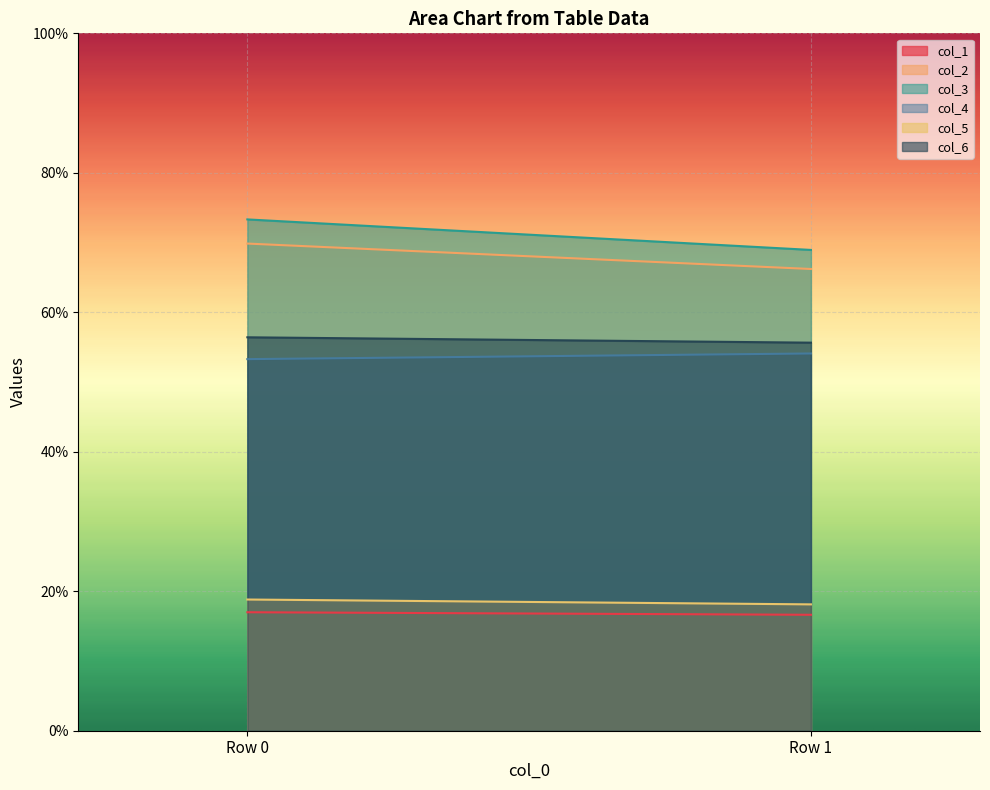

At Row 1, list the series in order from largest to smallest.

col_3, col_2, col_6, col_4, col_5, col_1